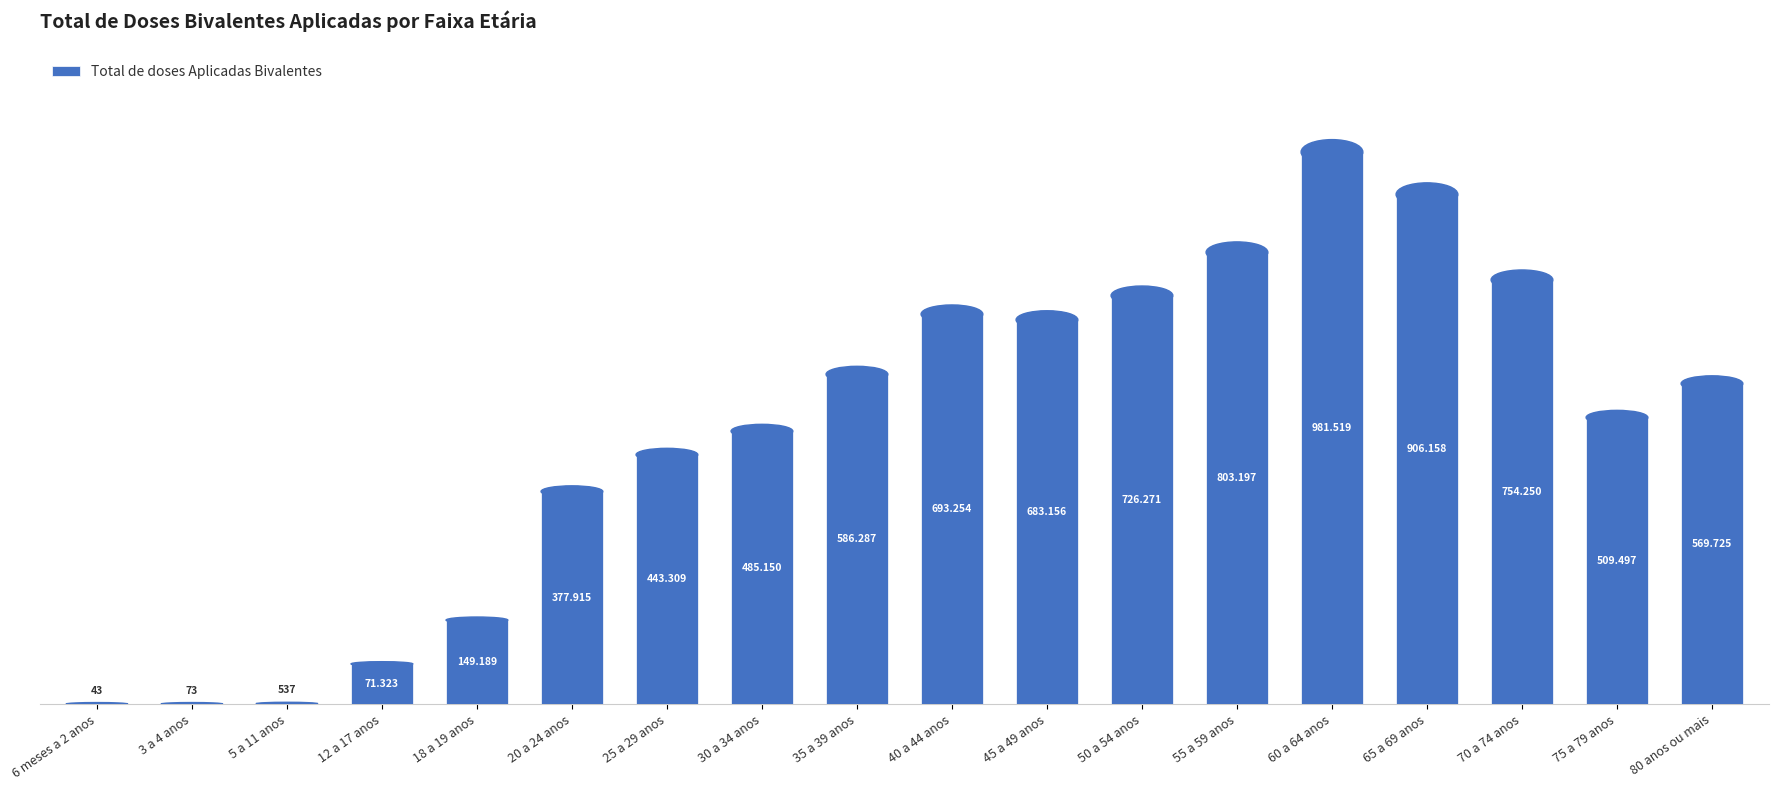

What is the difference between the maximum and minimum values?

981476